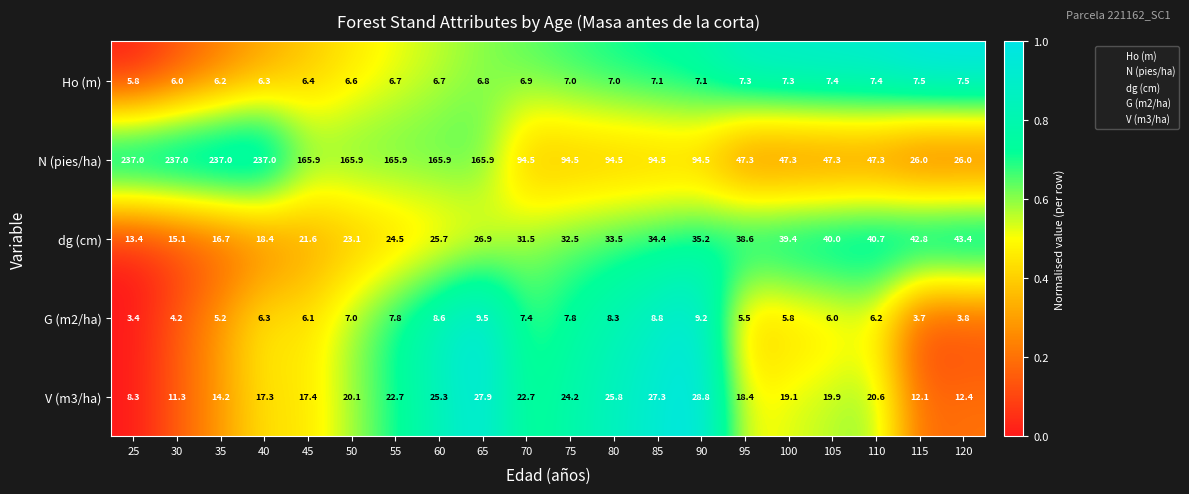

Rank the series at 115 from highest to lowest value.

dg (cm), N (pies/ha), V (m3/ha), Ho (m), G (m2/ha)